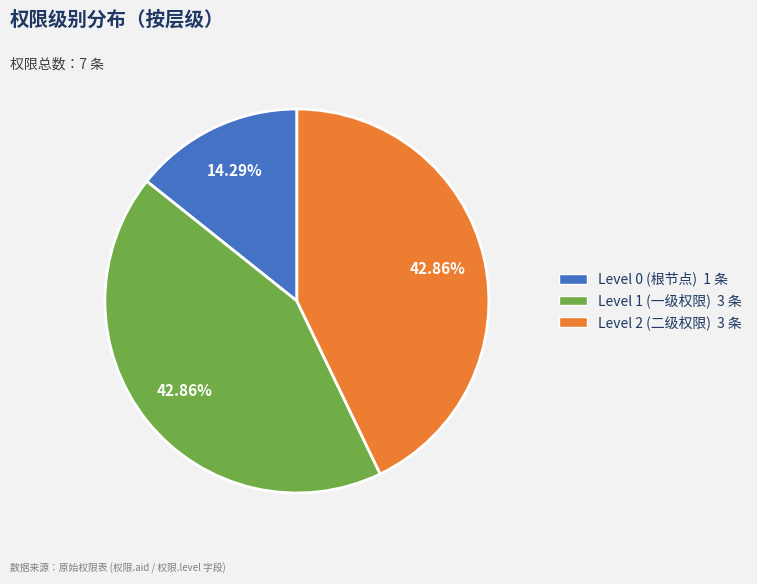

Does any single category account for the majority?

No